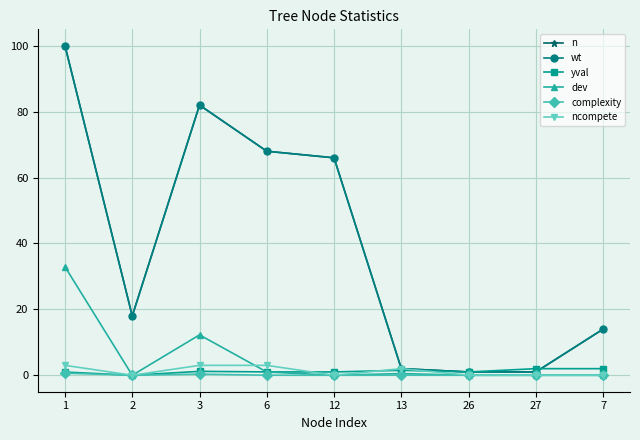

At 13, list the series in order from smallest to largest.

complexity, dev, yval, n, wt, ncompete